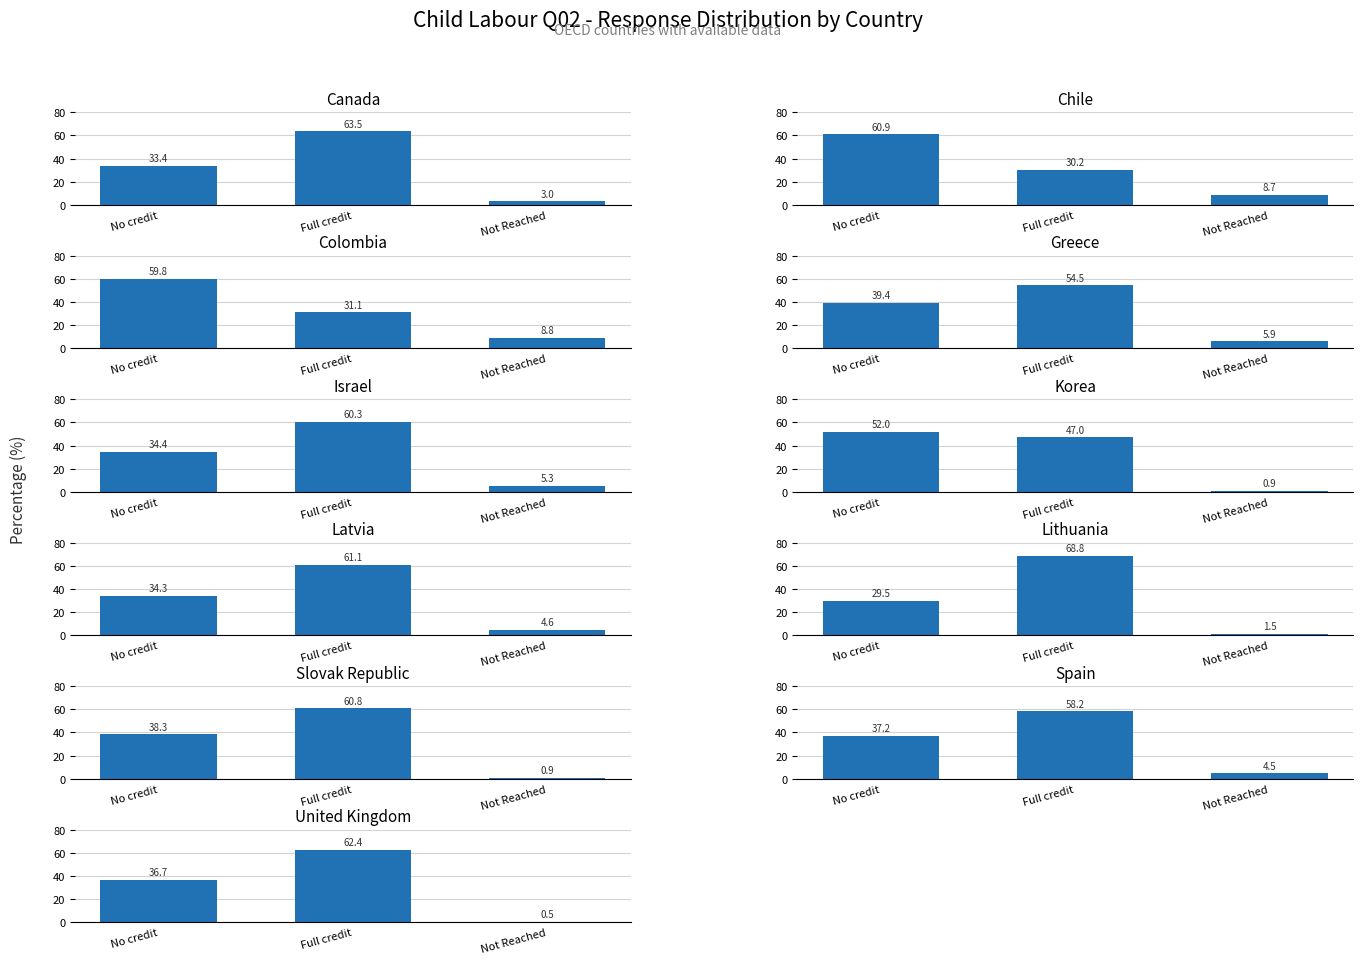

Are the bars horizontal?

No